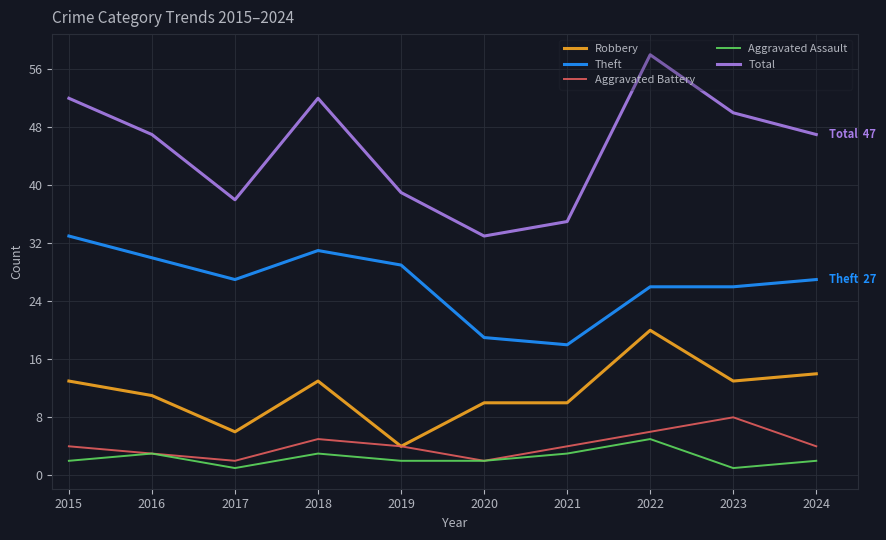

What is the smallest value displayed?

1